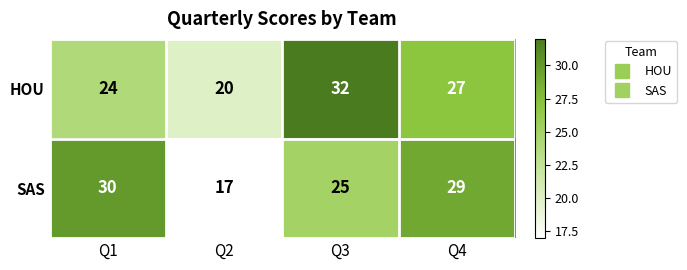

What is the spread (max minus min) of values at Q2?

3